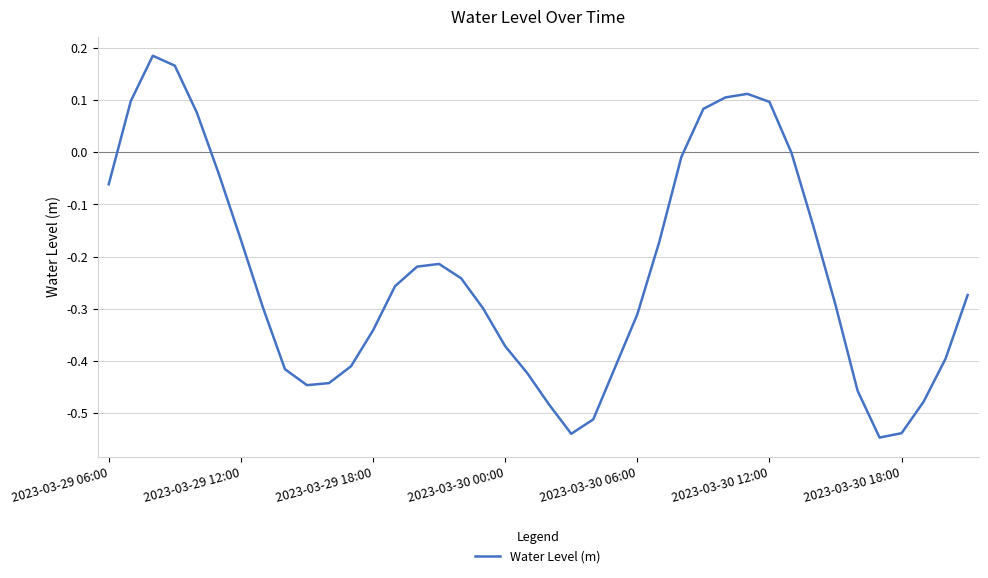

What is the difference between the maximum and minimum values?

0.7